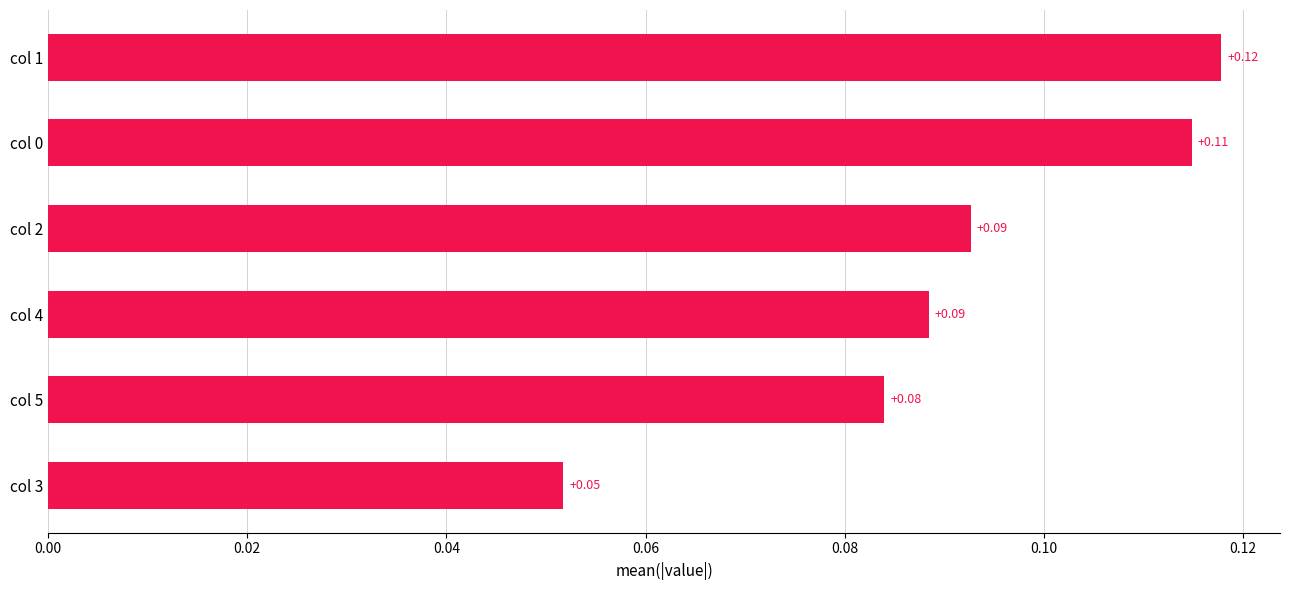

What is the sum of all values?

0.5